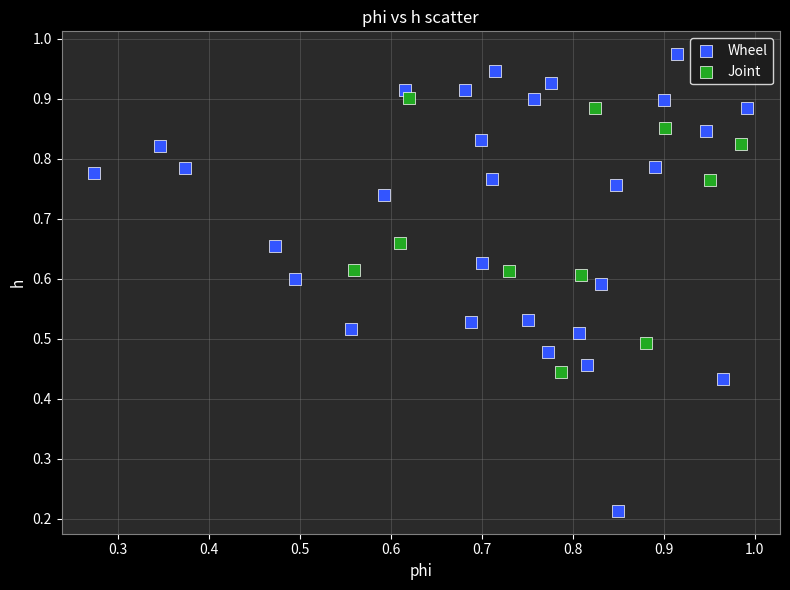

Which series contains the lowest Y value?

Wheel